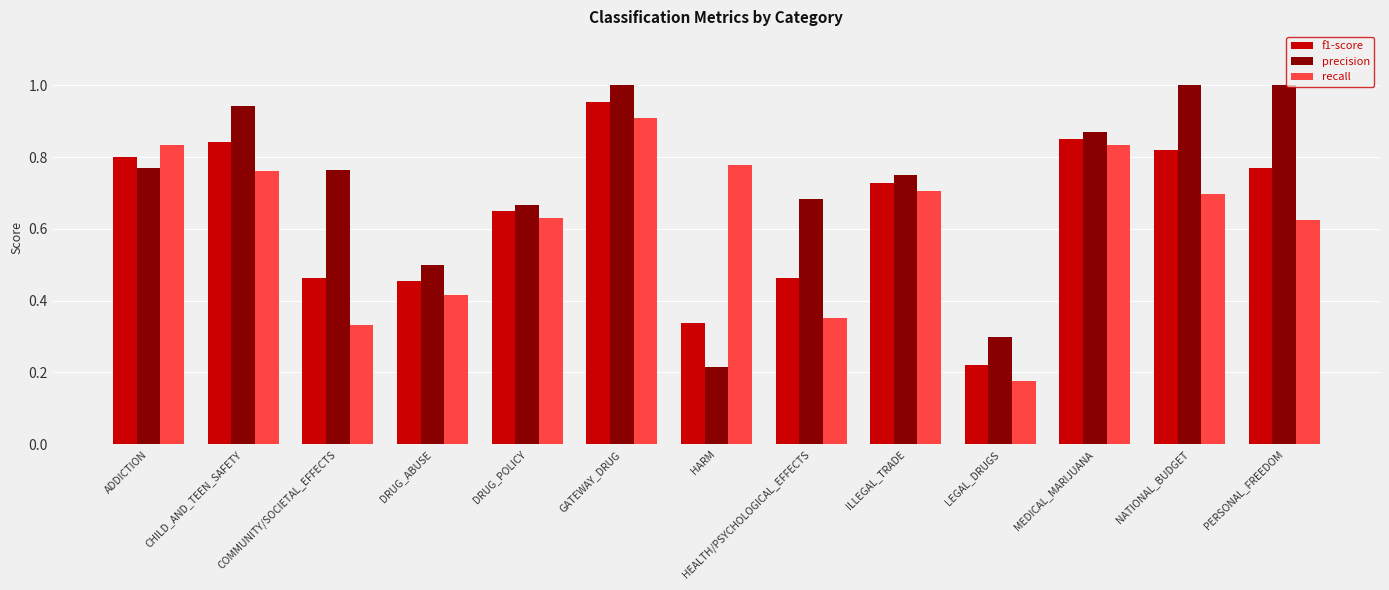

Which label corresponds to the smallest value in the chart?

LEGAL_DRUGS